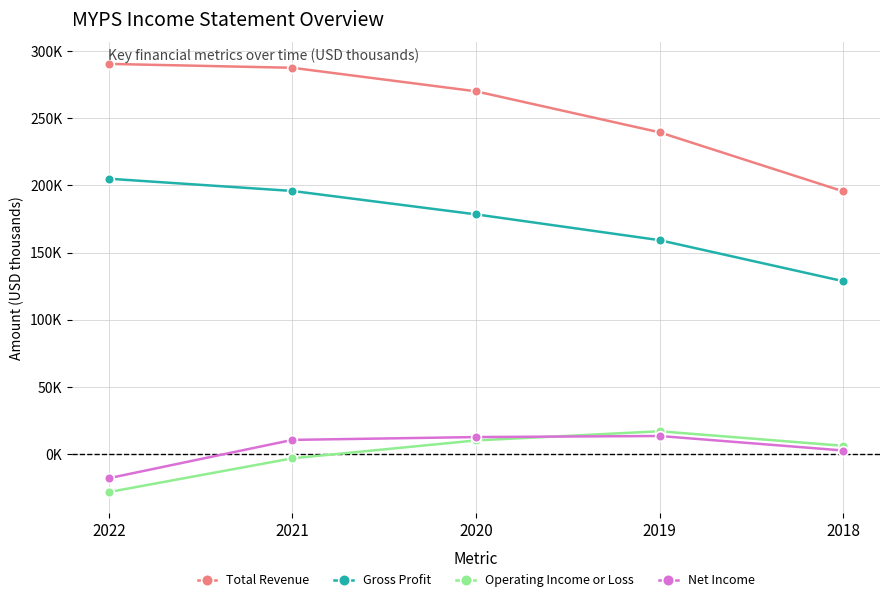

Reading right to left, list all the values displayed in this chart.

Total Revenue: 2018=195500	2019=239400	2020=269900	2021=287400	2022=290300
Gross Profit: 2018=128700	2019=159200	2020=178400	2021=195800	2022=204900
Operating Income or Loss: 2018=6300	2019=17100	2020=10300	2021=-3000	2022=-28100
Net Income: 2018=2800	2019=13600	2020=12800	2021=10700	2022=-17800